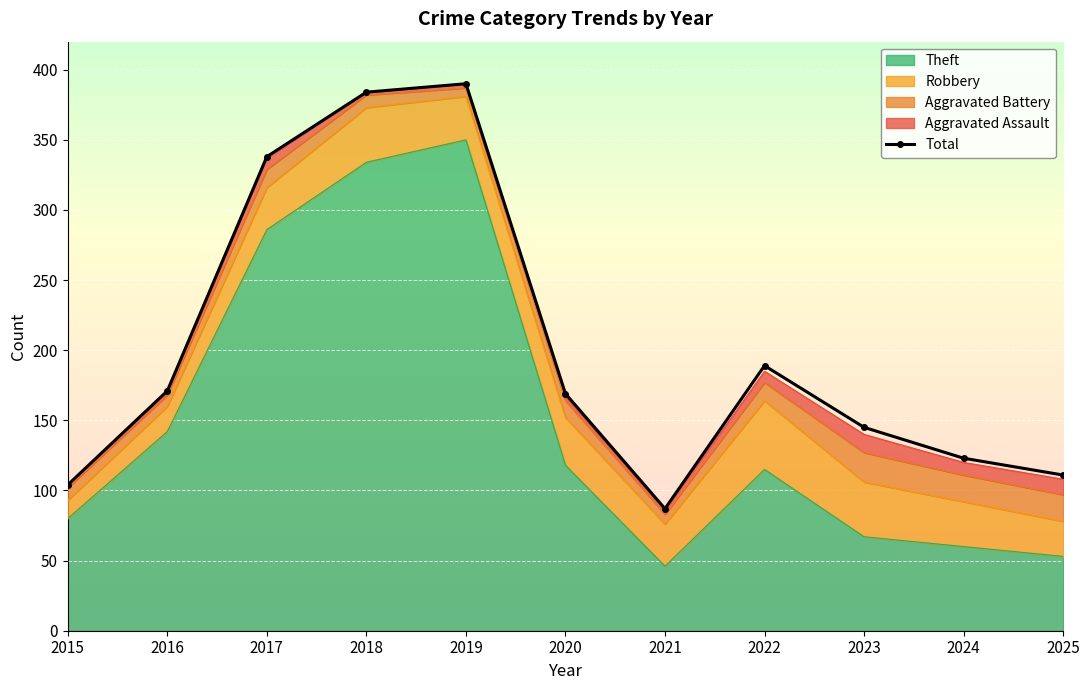

What is the sum of the values at 2024 and 2017?

461